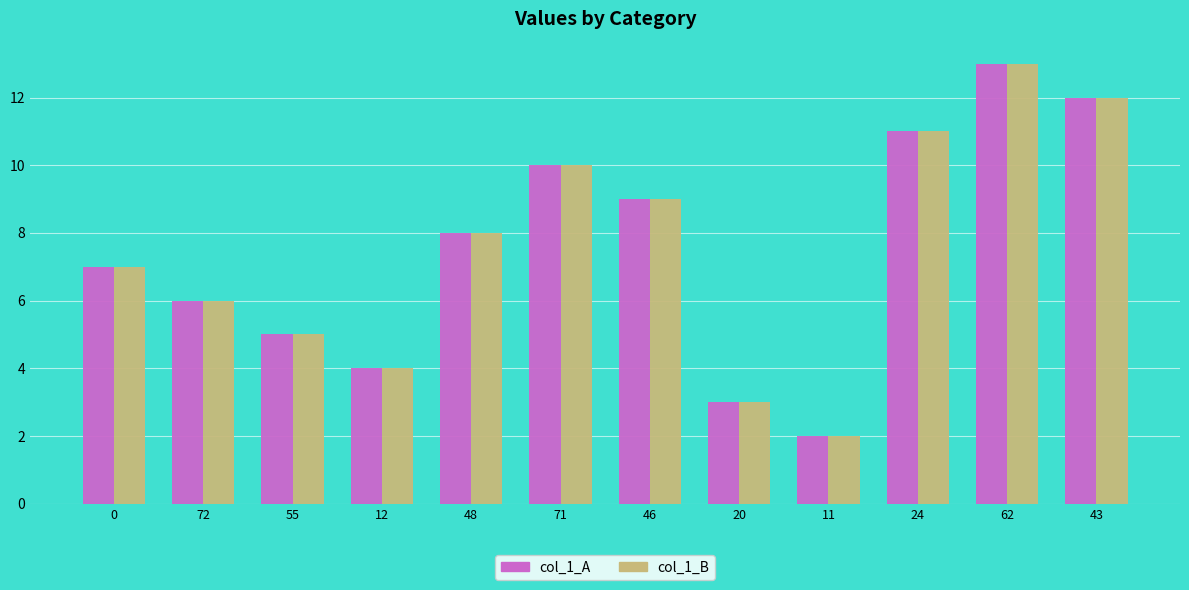

What position from the right is 46?

6